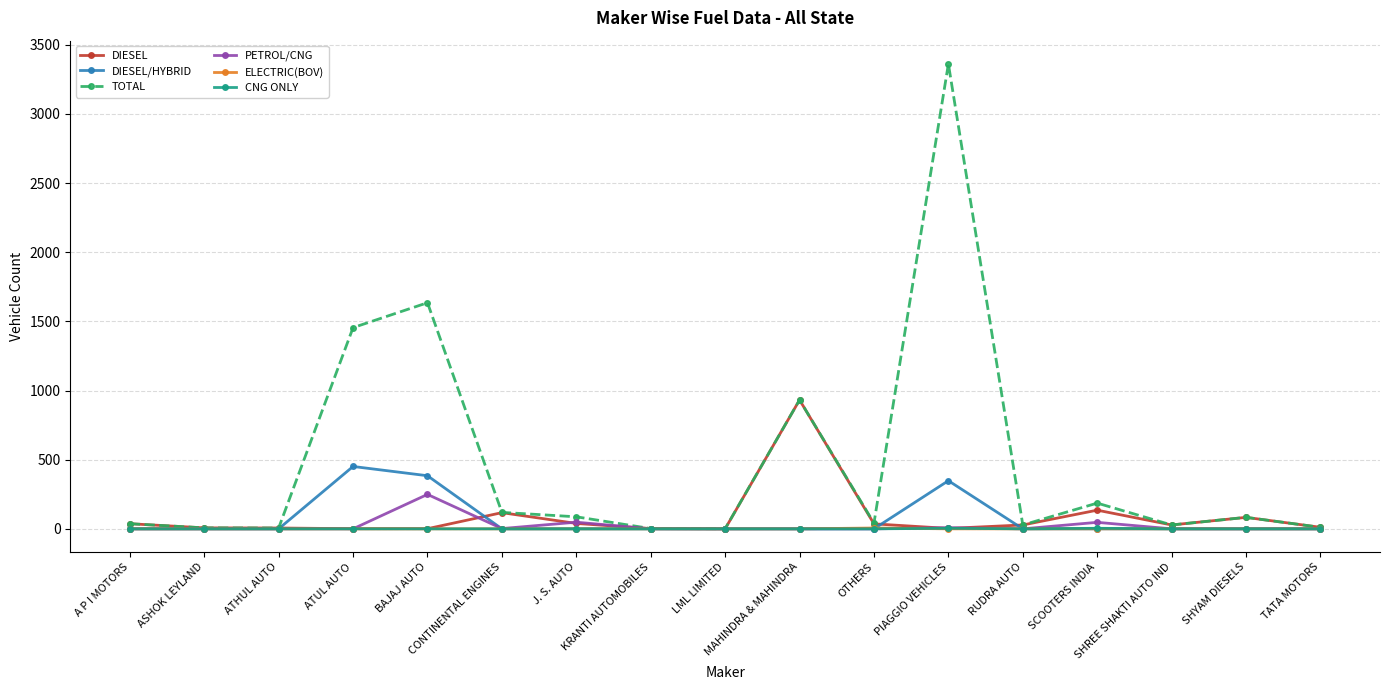

Which series has the widest spread of values?

TOTAL